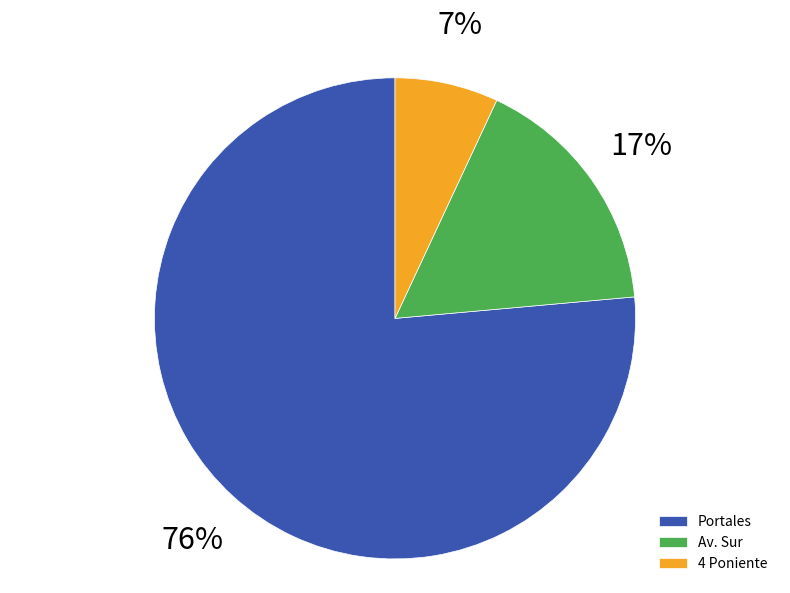

Is it true that 4 Poniente is 7% of the pie?

True